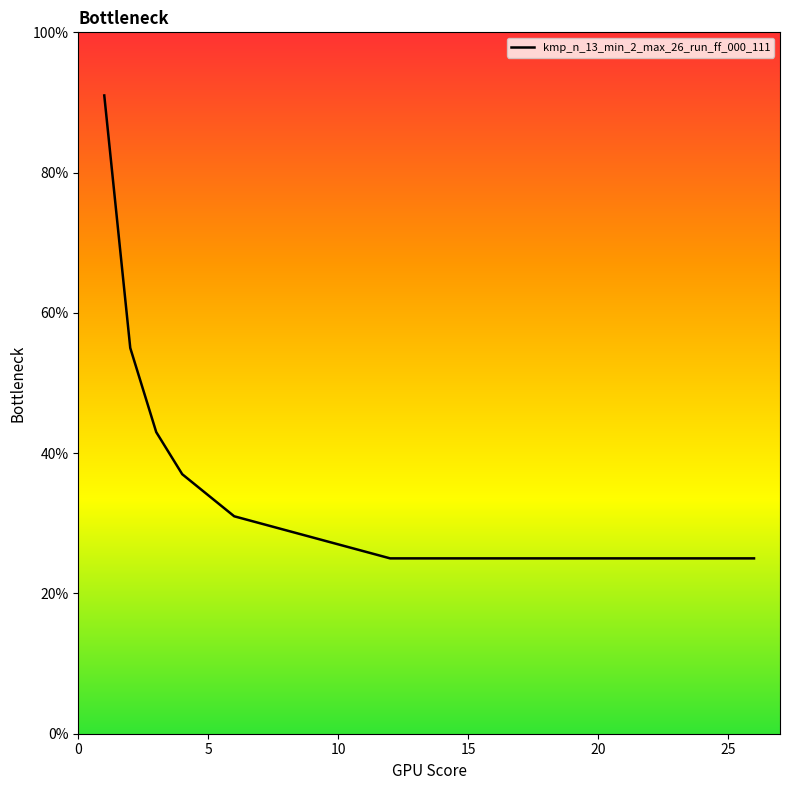

What is the maximum value shown in the chart?

91